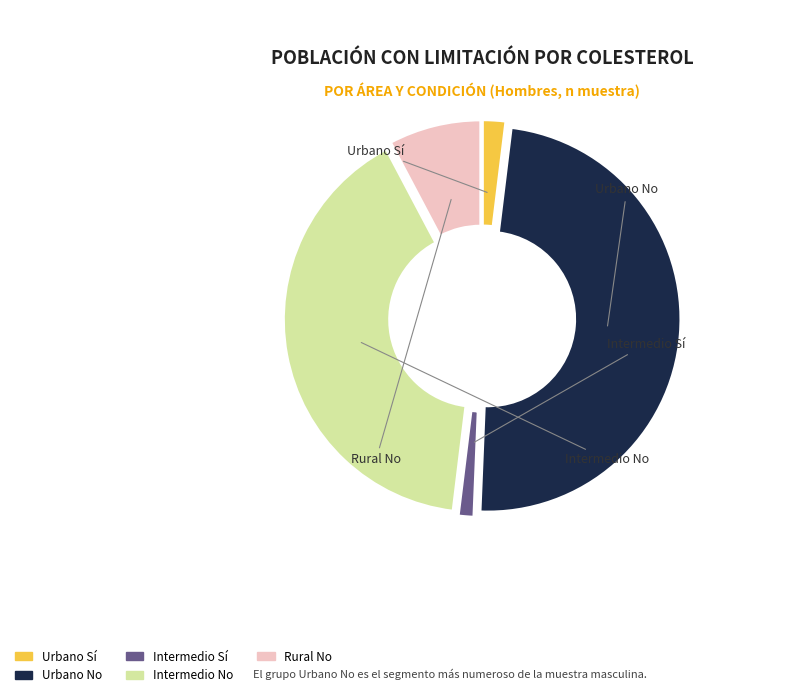

Which has a higher value, Intermedio No or Urbano Sí?

Intermedio No